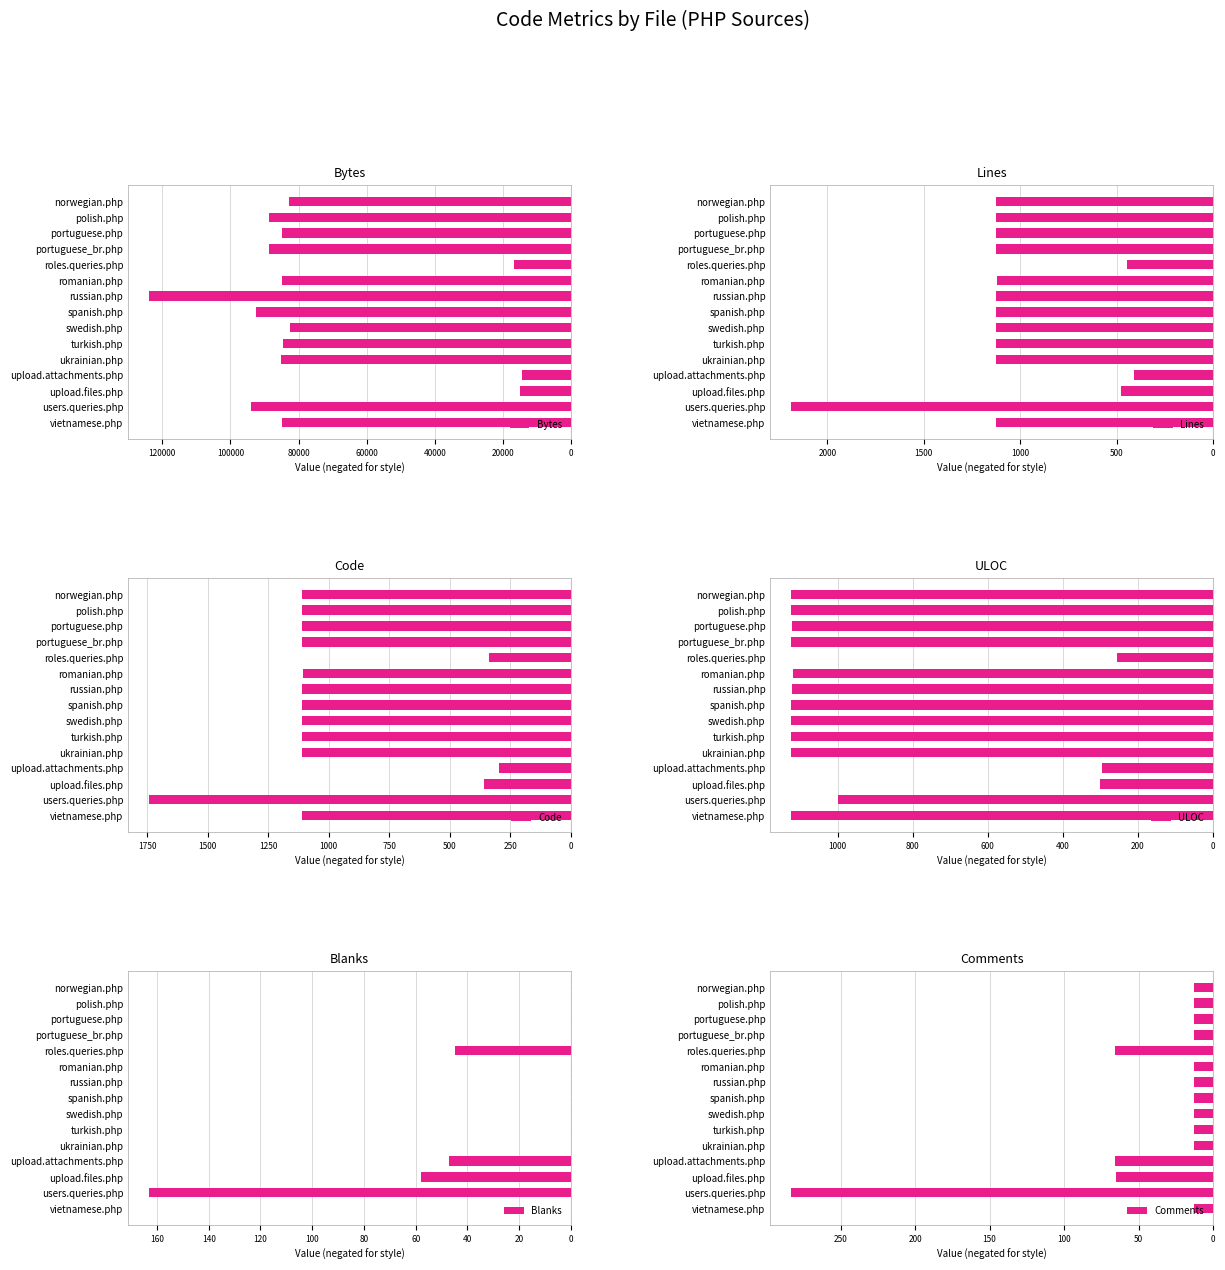

The value of ULOC at portuguese_br.php is -345. True or false?

False